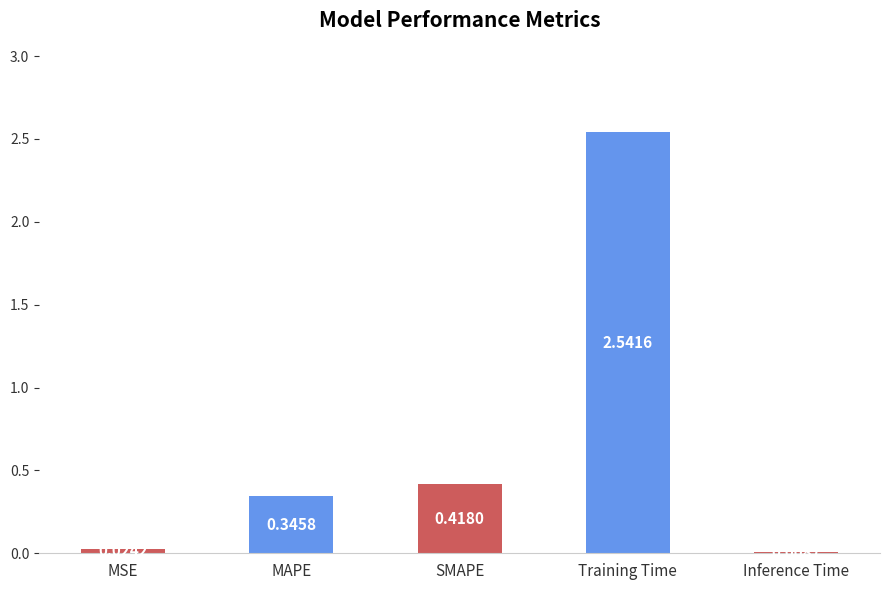

Where is the data nearest to the value 1?

SMAPE